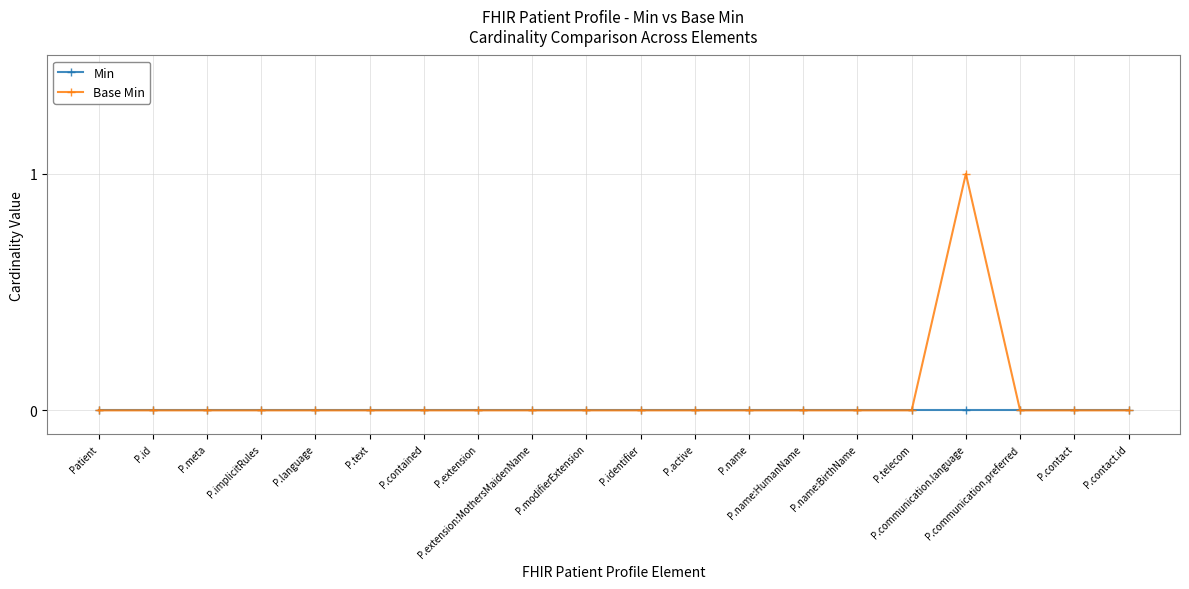

Which series has the largest range (max minus min)?

Base Min